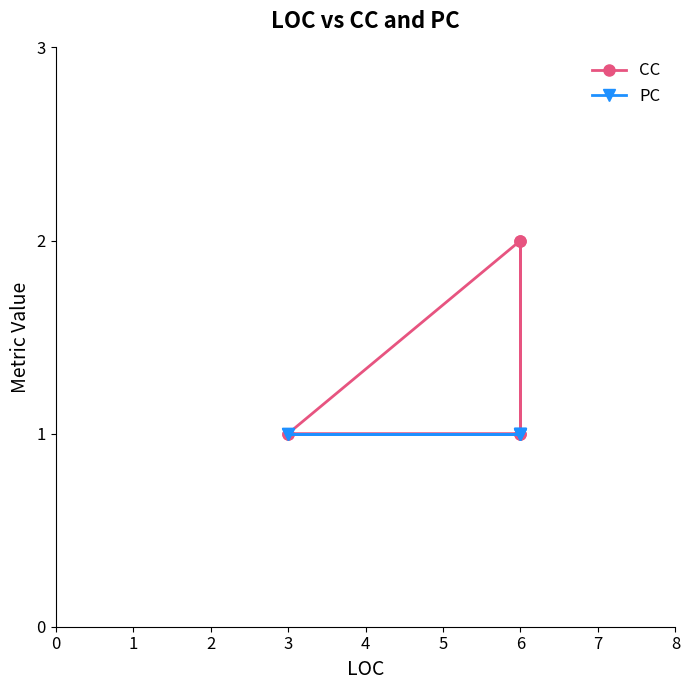

What are all the series names shown in the legend?

CC, PC